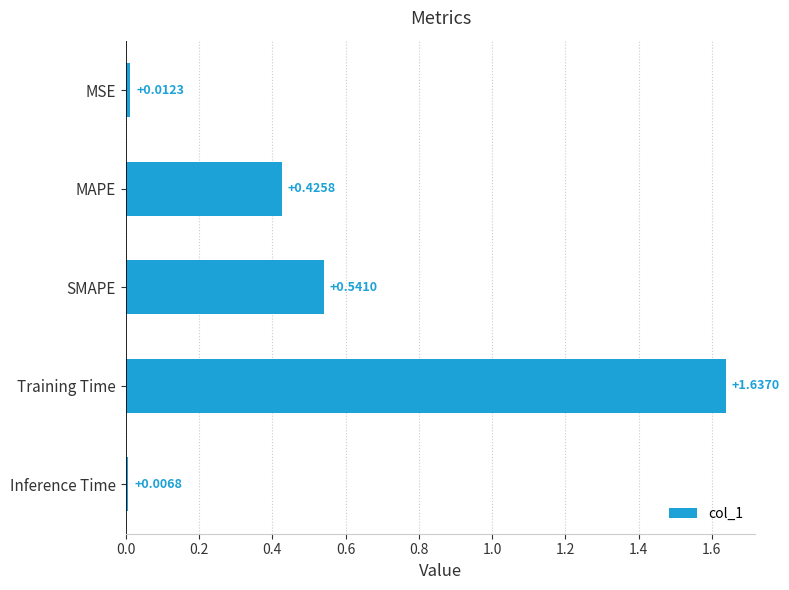

What is the sum of the values at Training Time and MAPE?

2.1